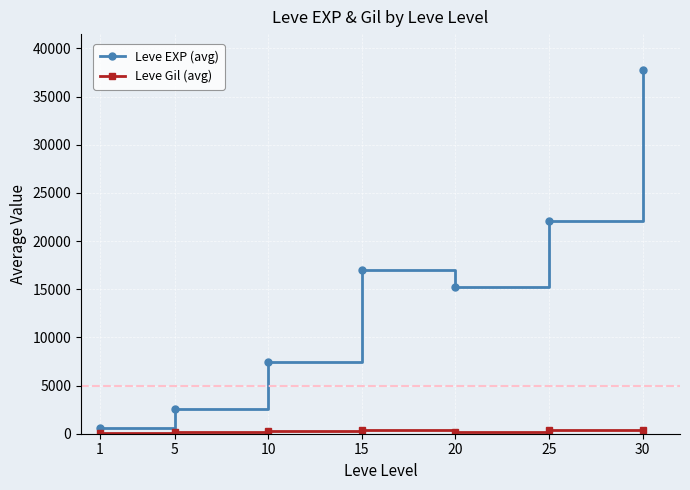

What is the difference between the maximum and minimum values in the Leve EXP (avg) series?

37076